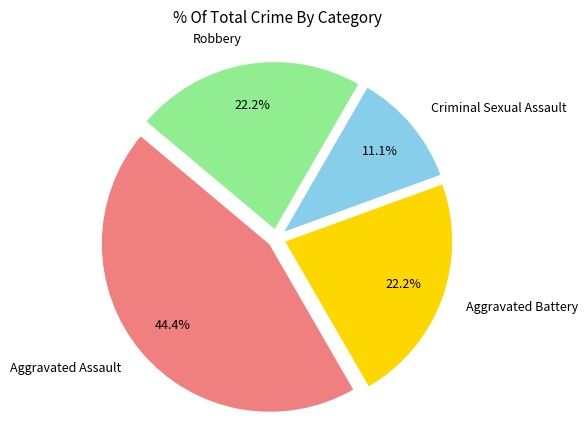

How many slices are in this pie chart?

4